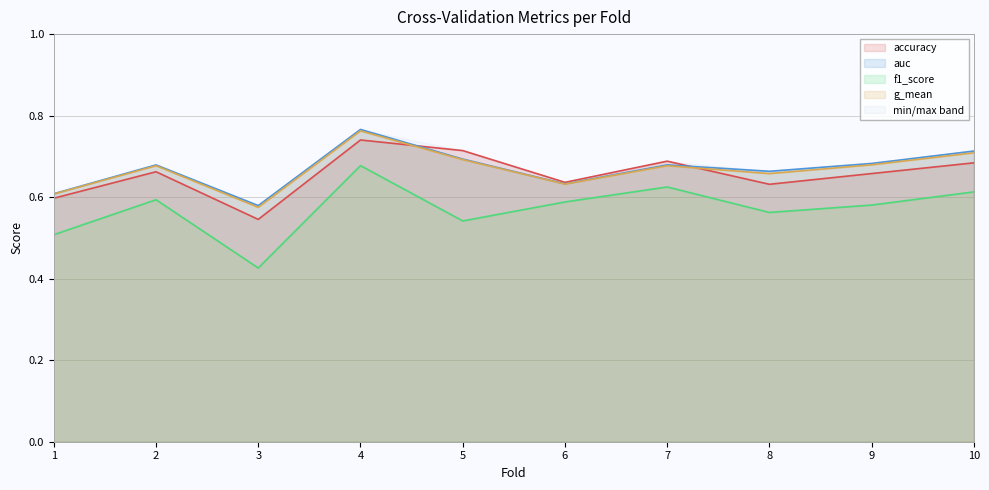

Count the accuracy values in the range 0 to 1.

10